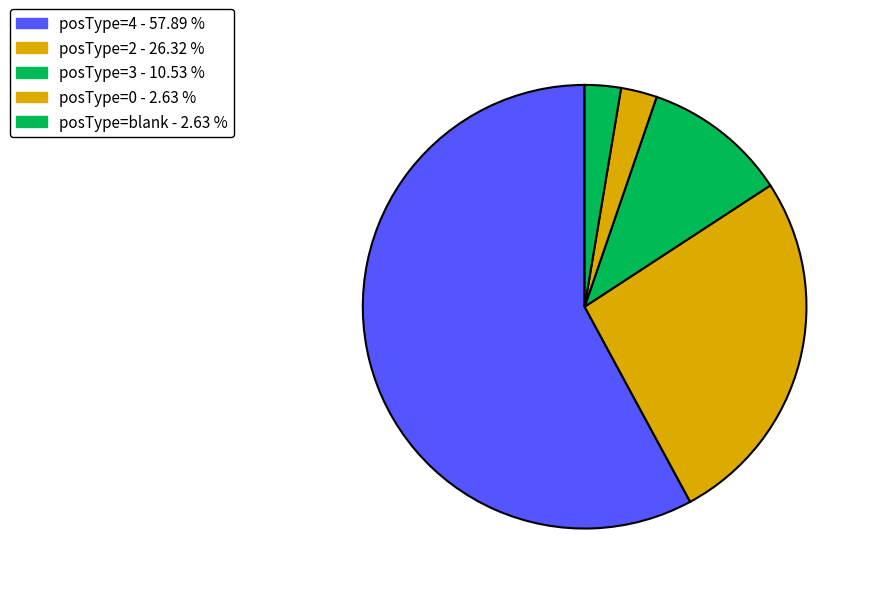

How many segments does this pie chart have?

5